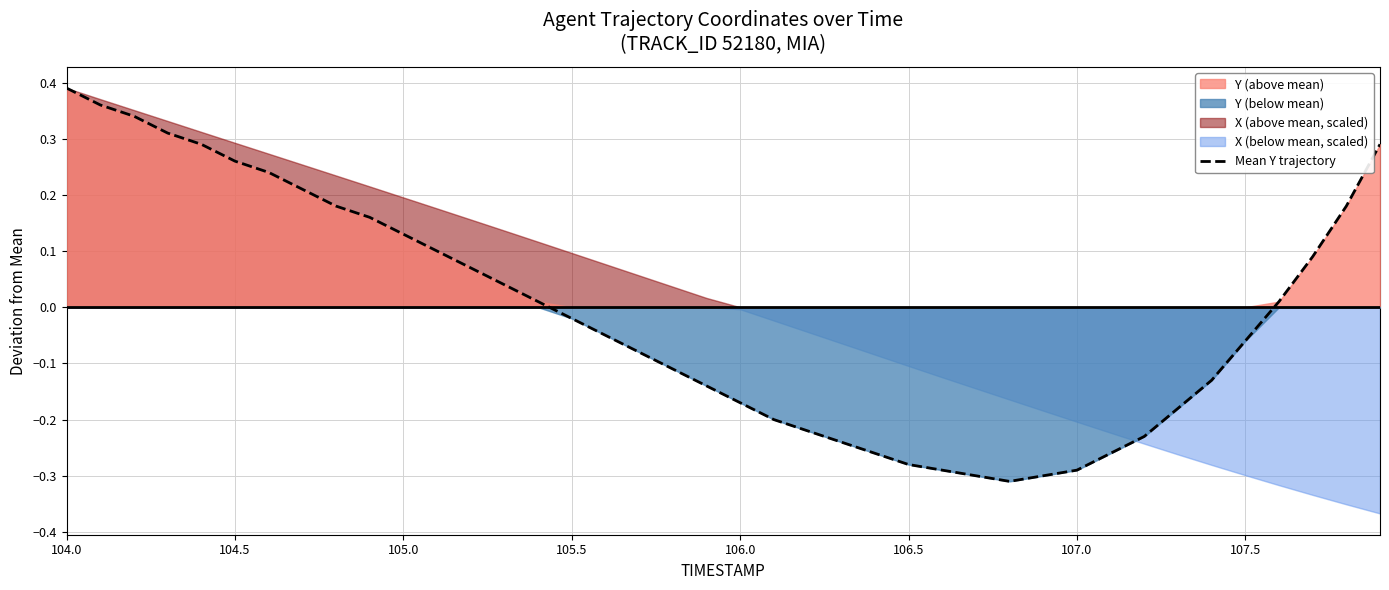

Does the chart display data point markers on the line(s)?

No